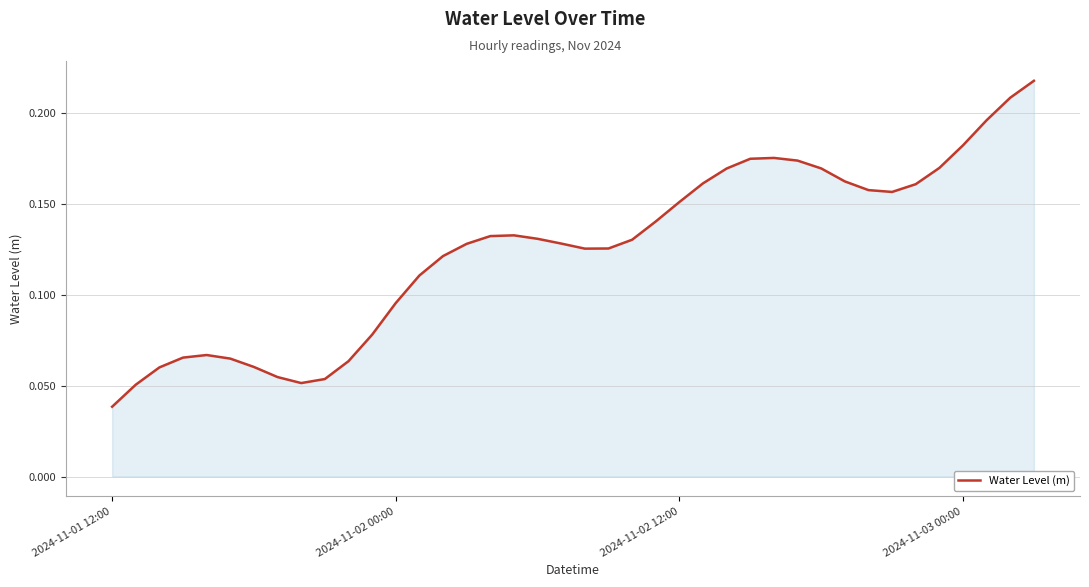

At which label is the value closest to 0?

2024-11-01 12:00